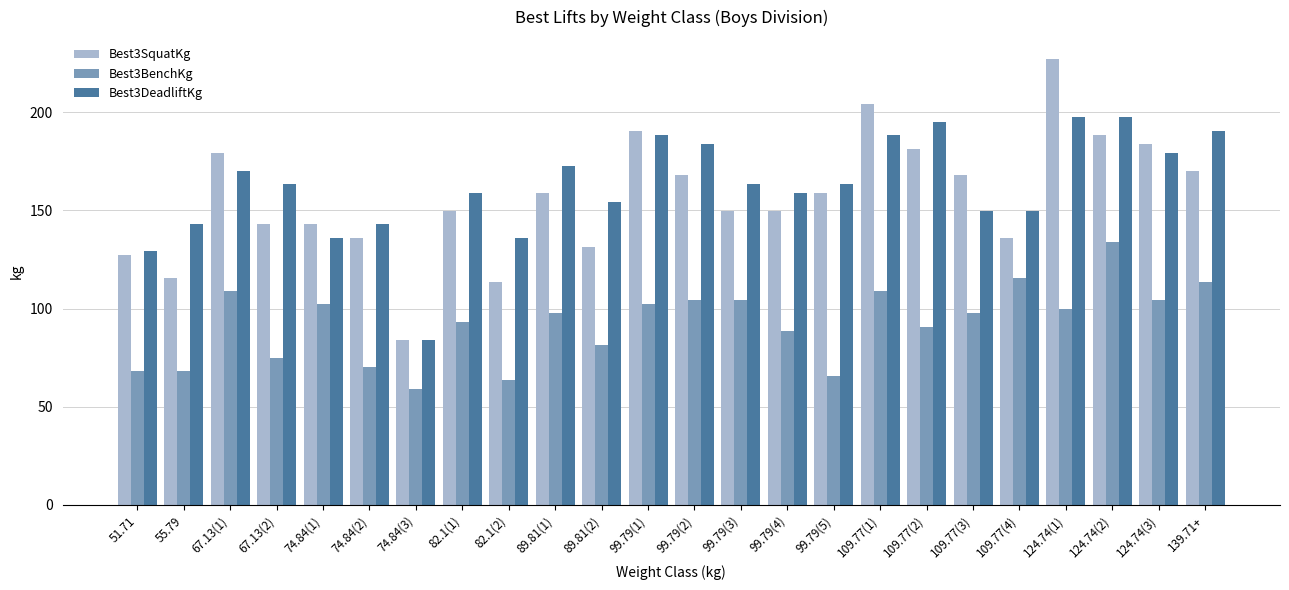

What is the total value across all series at 109.77(4)?

401.4